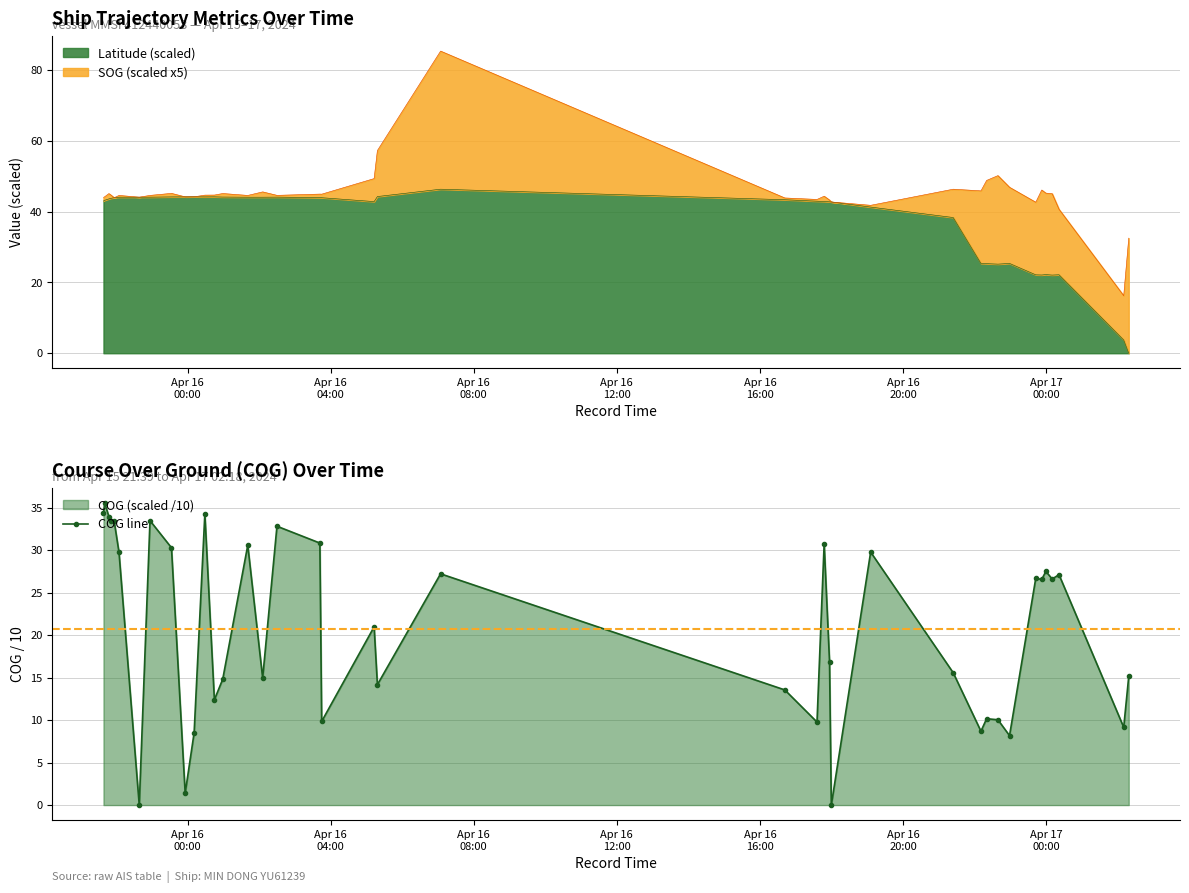

What is the highest value of the Latitude (scaled) series?

46.3